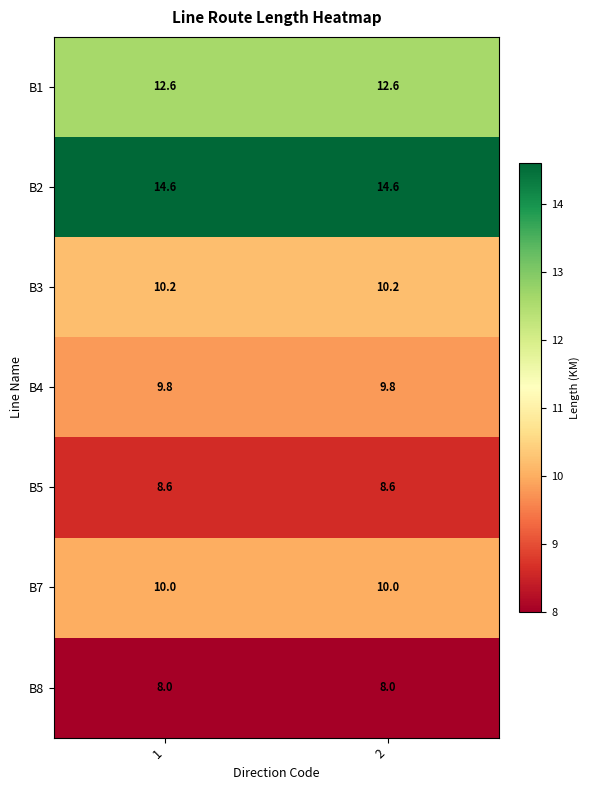

What is the sum of the B3 values at 2 and 1?

20.4